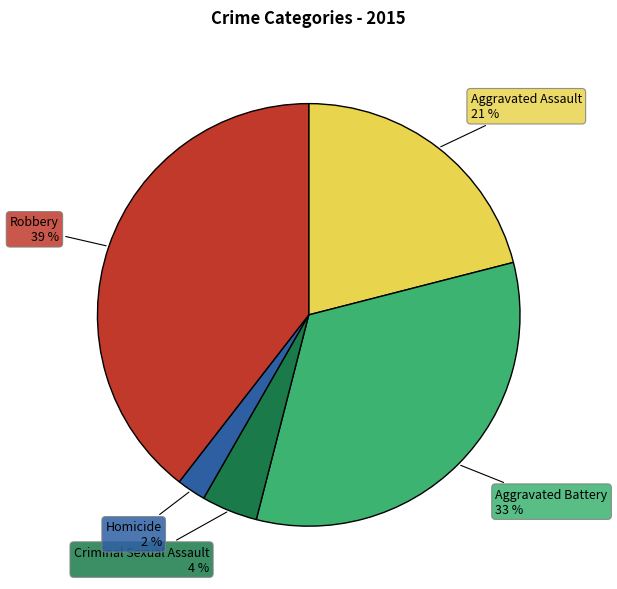

How many slices are in this pie chart?

5